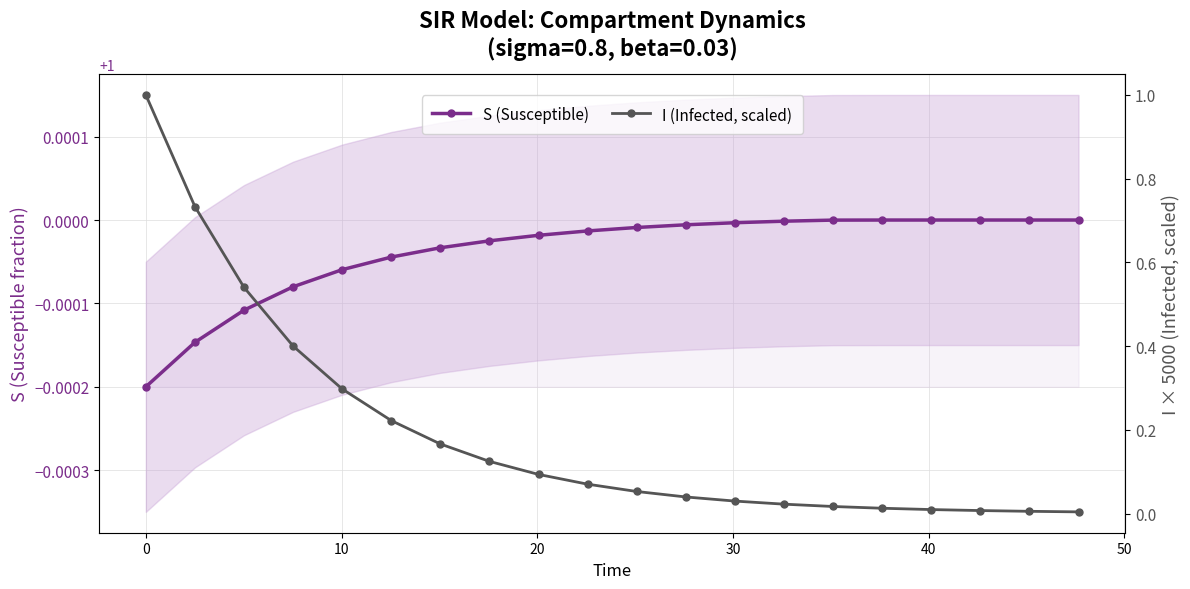

How many intersections are there between I (Infected, scaled) and S (Susceptible)?

1